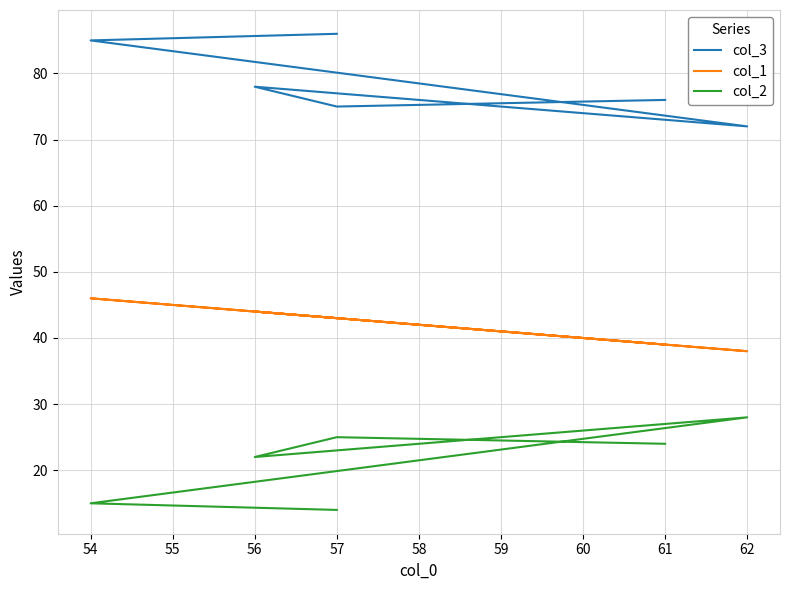

True or false: col_2 has more than 1 points higher than both neighbors.

True